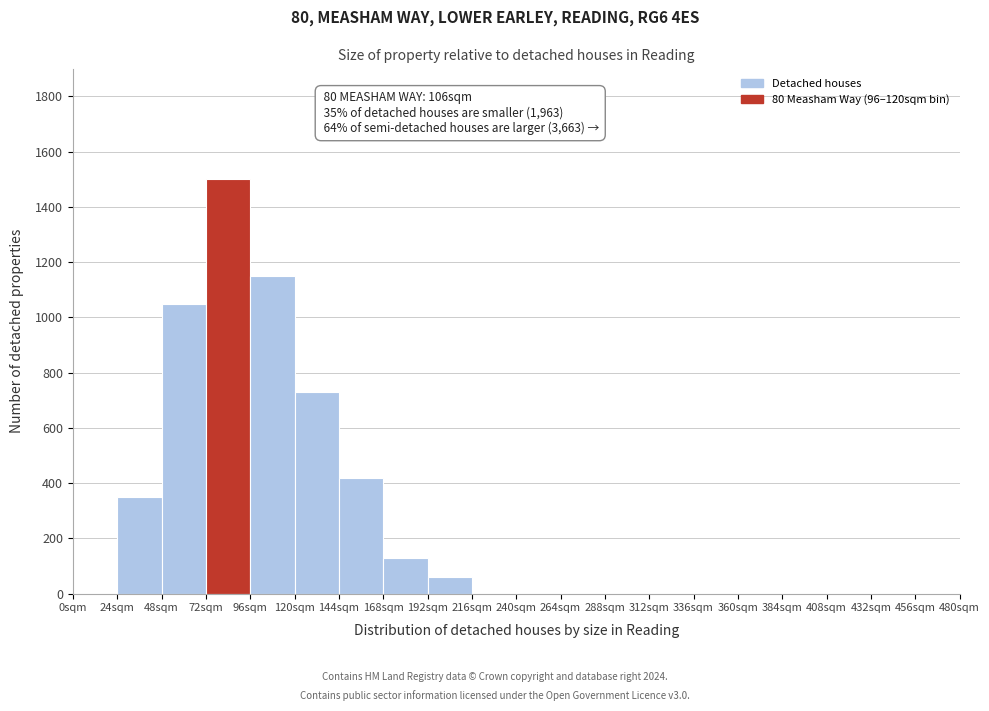

Over which range of the x-axis is the bar tallest?

72 to 96